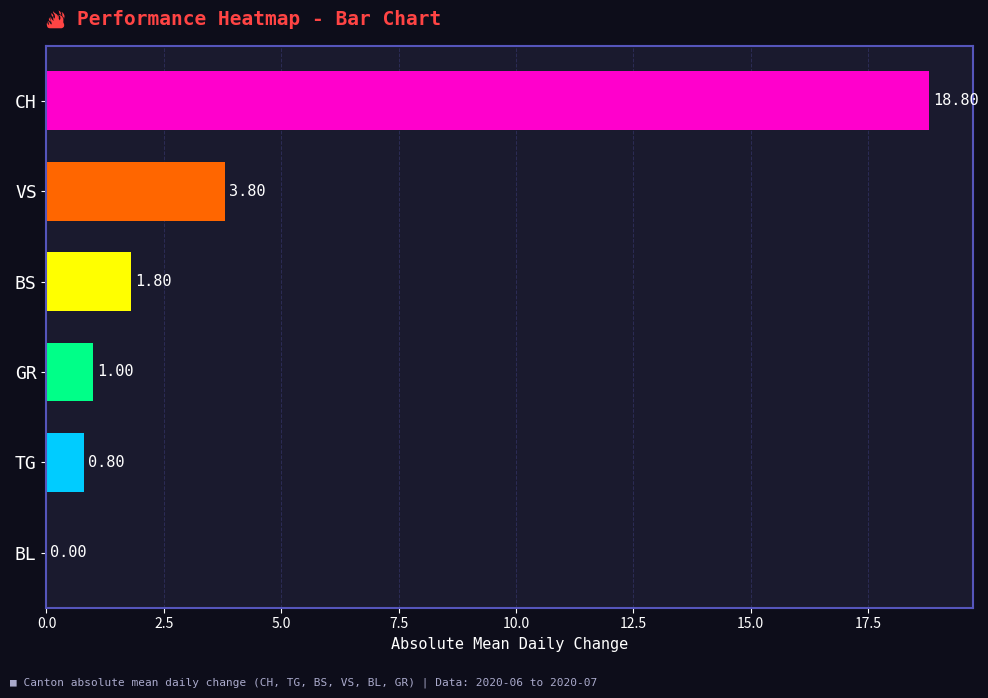

Approximately how many times larger is the value at CH compared to GR?

18.8